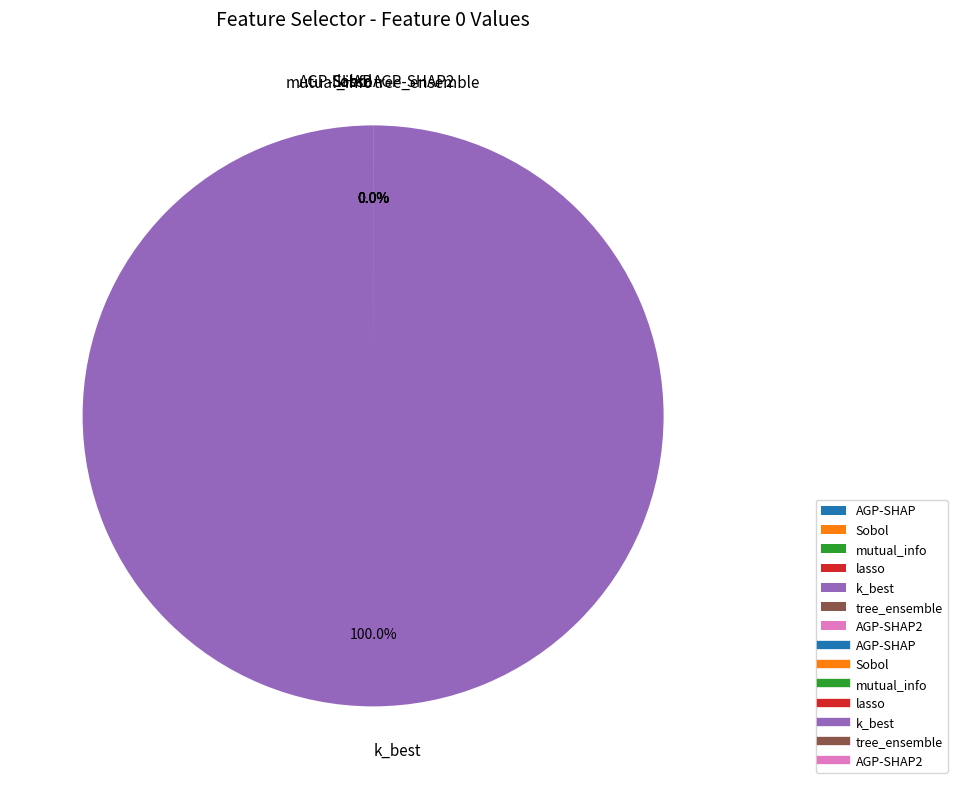

Count the number of slices in the pie.

7